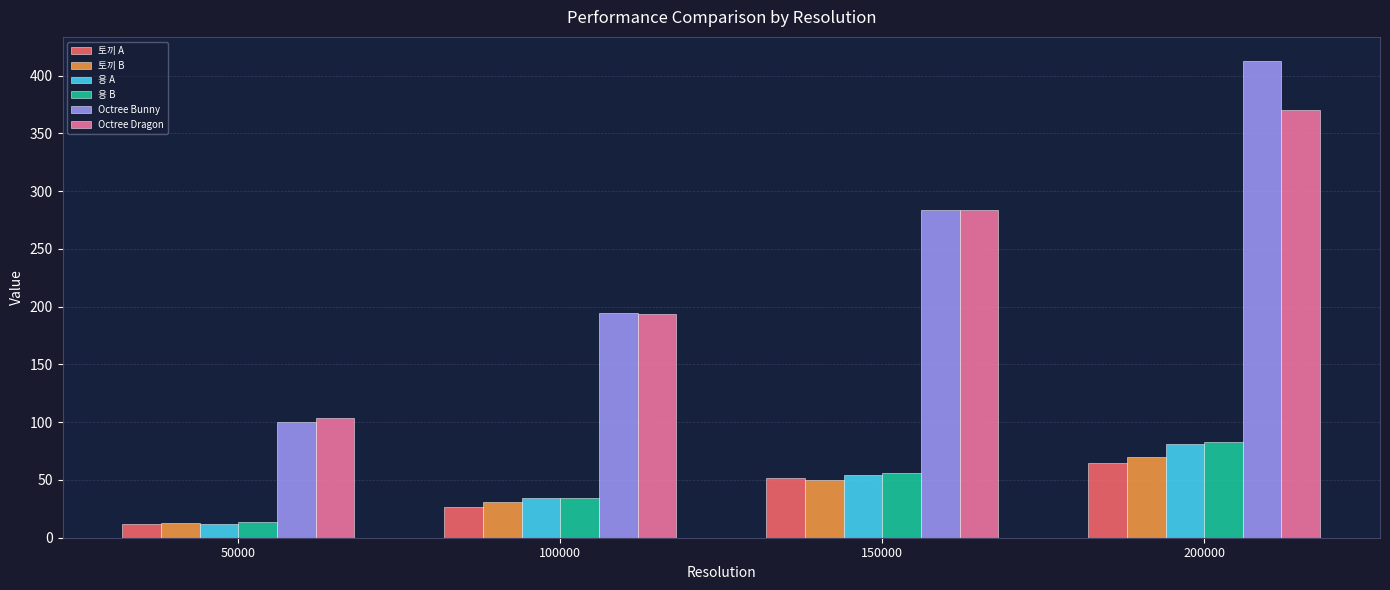

True or false: 용 B has a value of 83 at 200000.

True